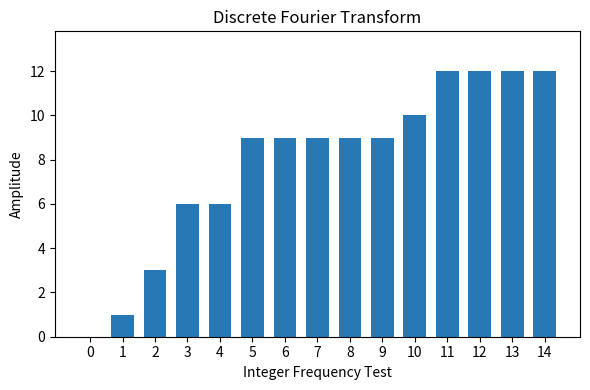

What is the maximum value shown in the chart?

12